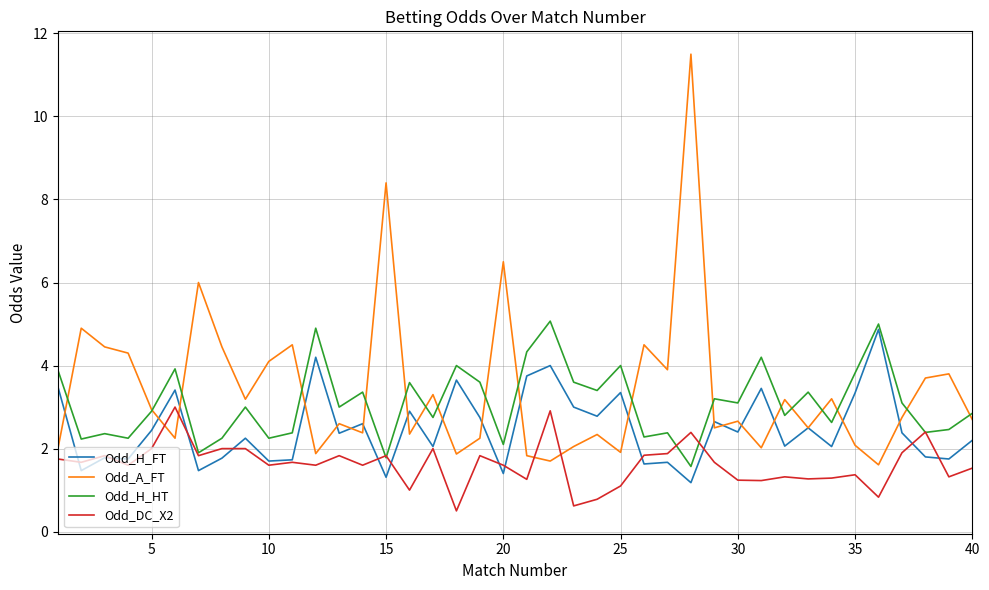

Which series has the largest range (max minus min)?

Odd_A_FT